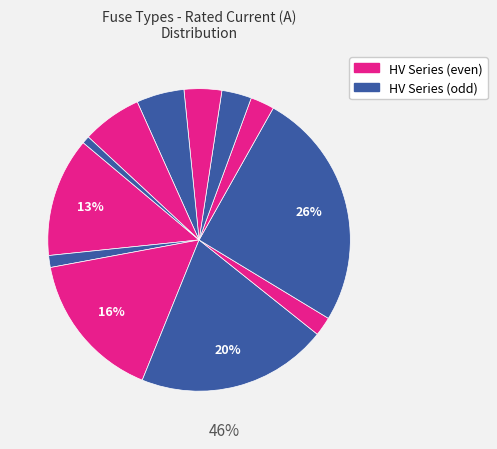

Which slice is the largest?

HV 200A